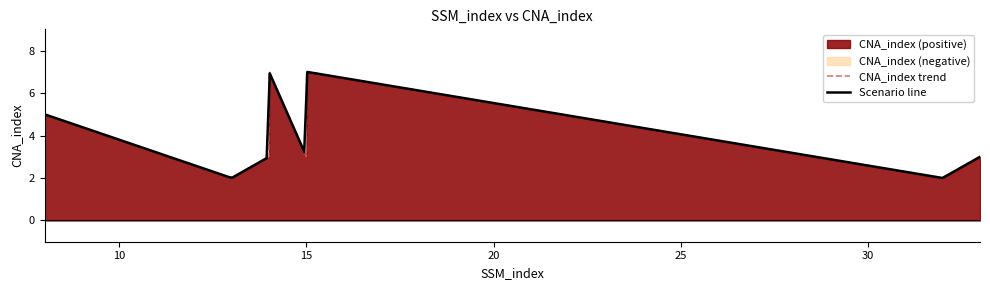

List the labels in order of value, smallest first.

13, 32, 14, 15, 33, 8, 14, 15